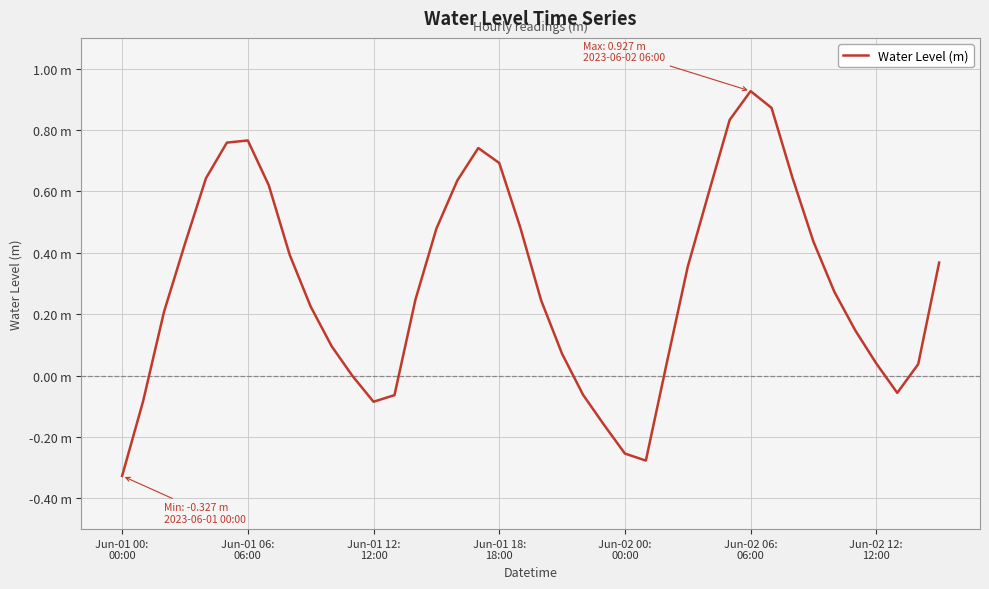

At which category does the chart reach its peak across all series?

Jun-02 06:
06:00